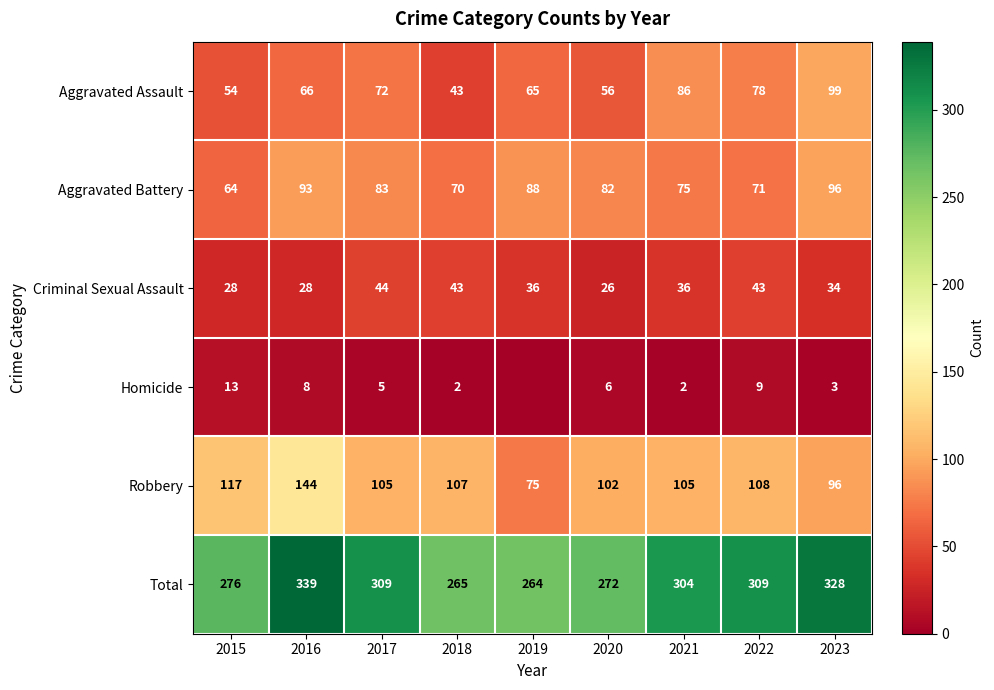

True or false: Robbery has a value of 105 at 2021.

True